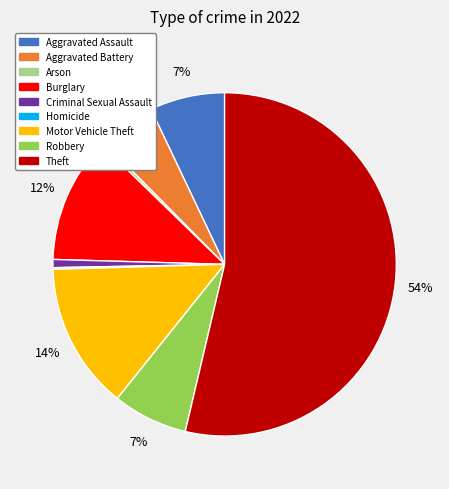

To the nearest percent, what is the difference between the largest and smallest slice percentages?

54%